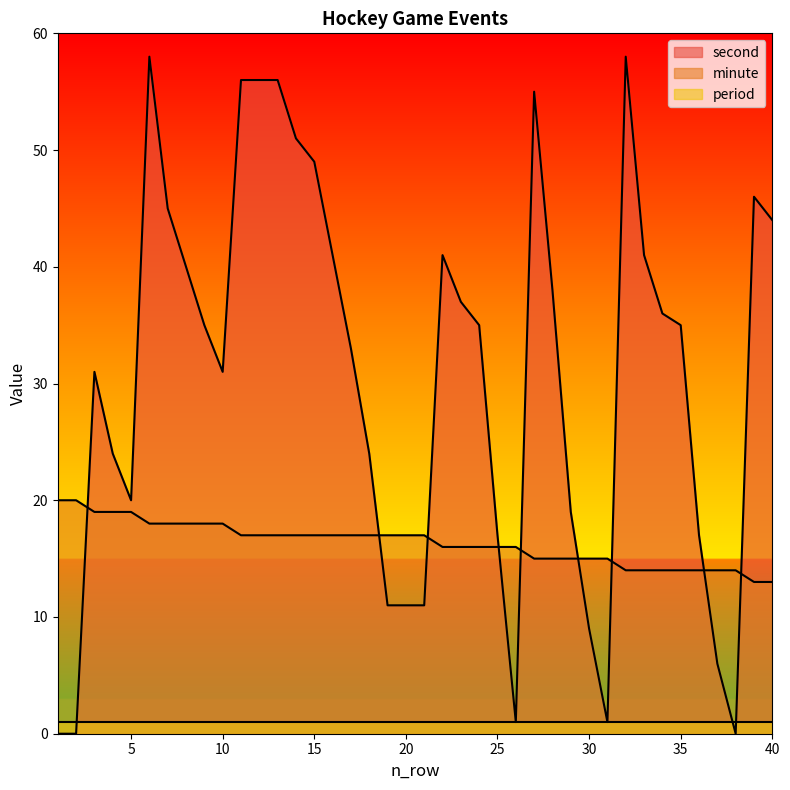

The minute series shows 5 at 16. True or false?

False